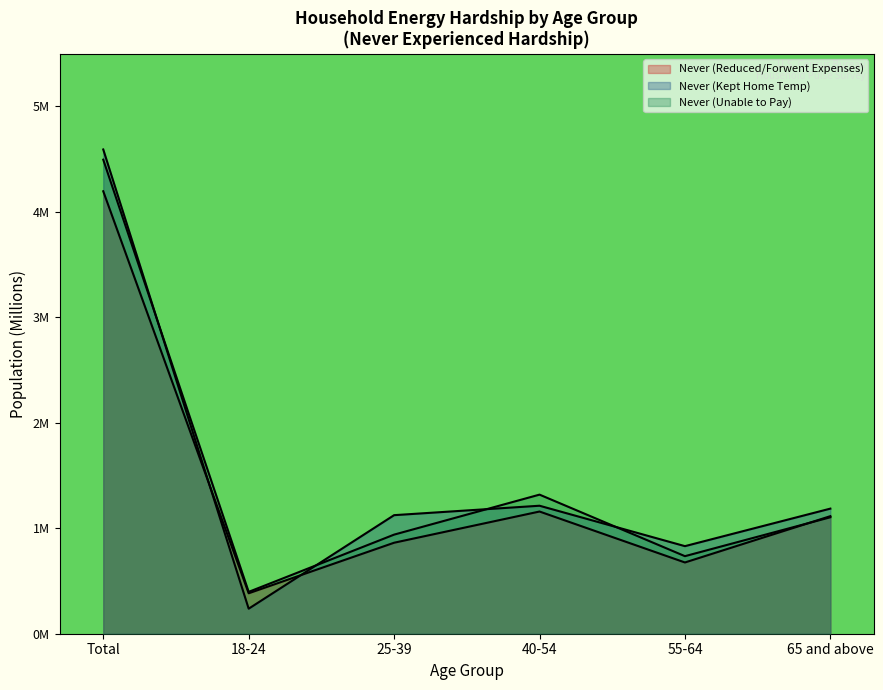

After their last crossing, which series has the higher values: Never (Unable to Pay) or Never (Kept Home Temp)?

Never (Kept Home Temp)